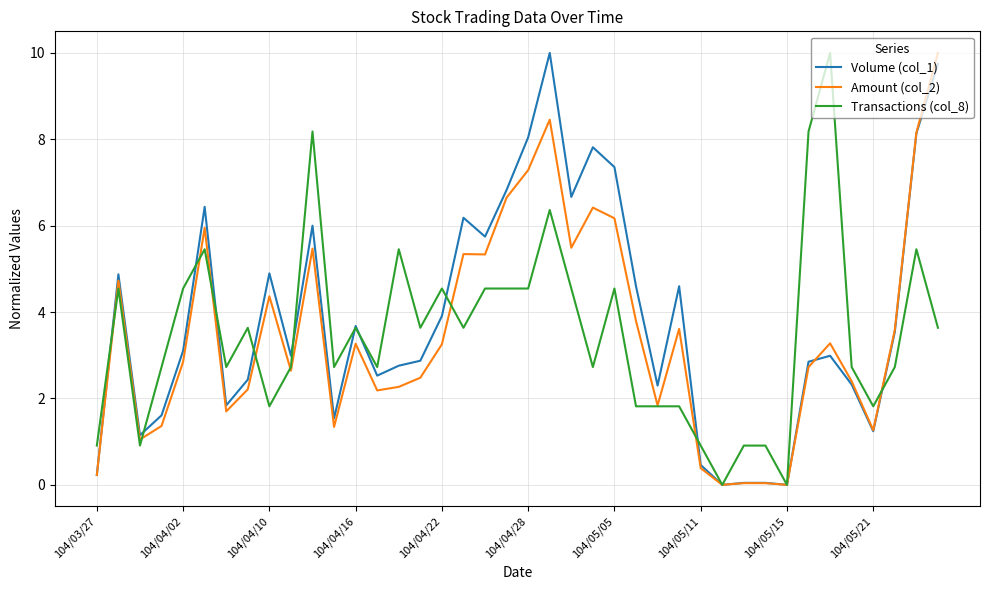

What is the maximum value shown in the chart?

10.0